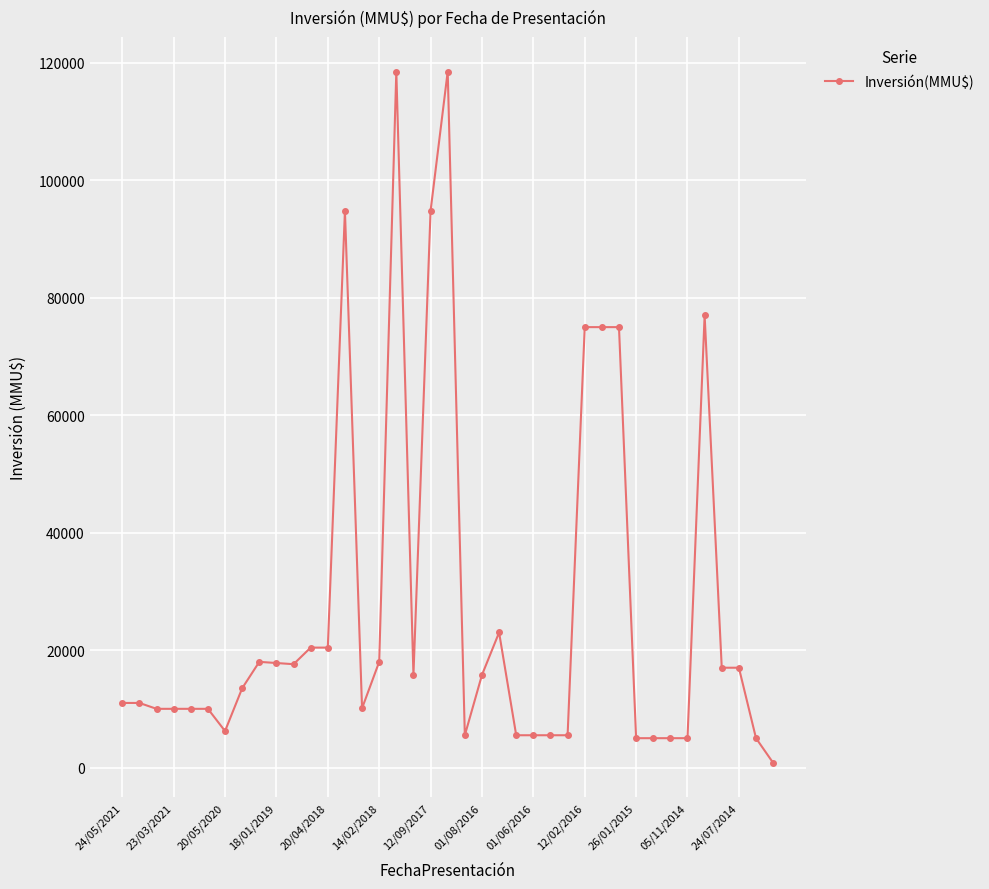

True or false: the data has more than 2 interior local peaks.

True